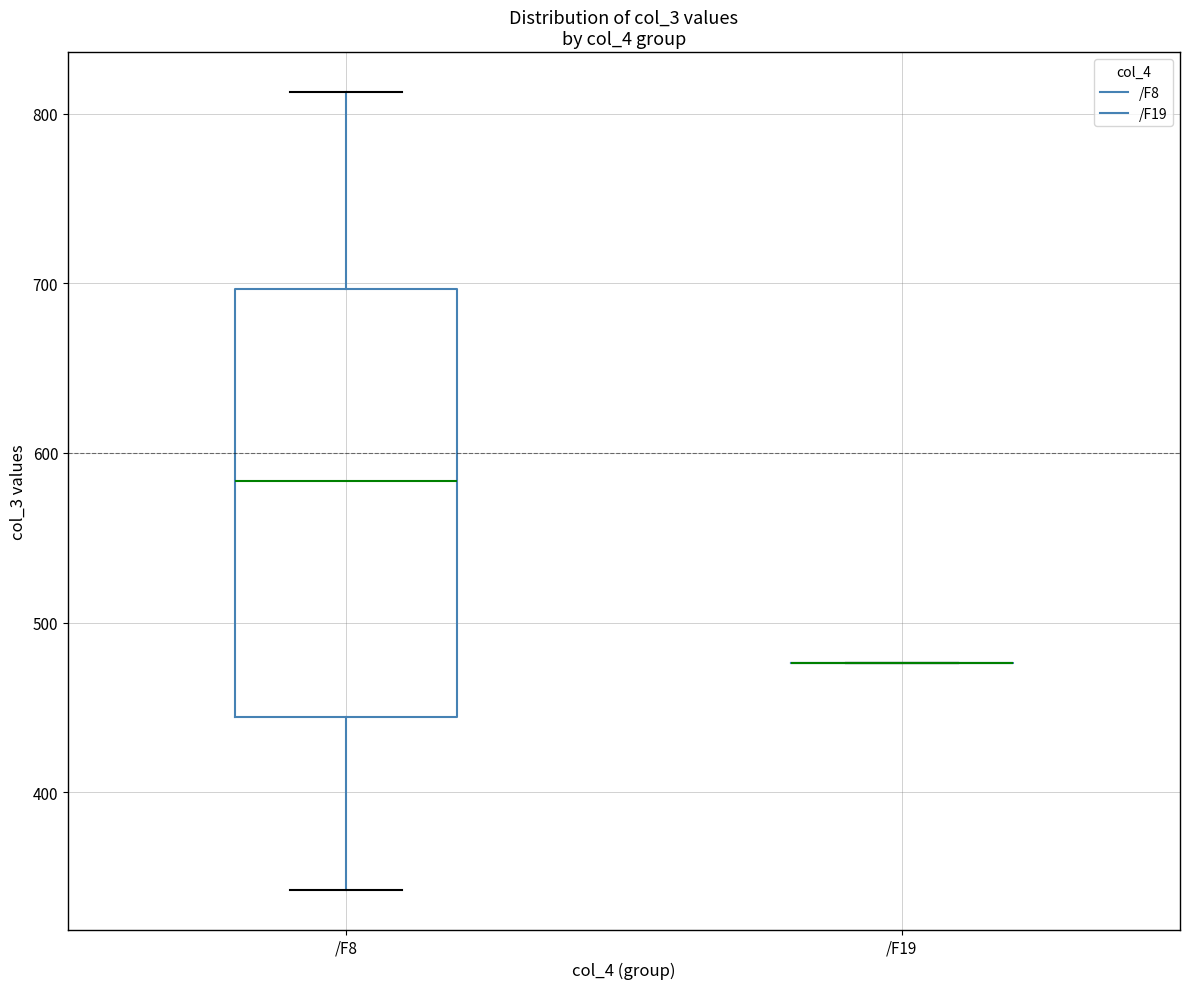

Reading left to right, read every box against the y-axis: the position of its median line, the range the box covers, and the ends of its whiskers. The values are not printed on the chart, so give them approximately, as read against the axis.

/F8: median 580, box 440 to 700, whiskers 340 to 810
/F19: box collapsed to a line at 480, whiskers 480 to 480